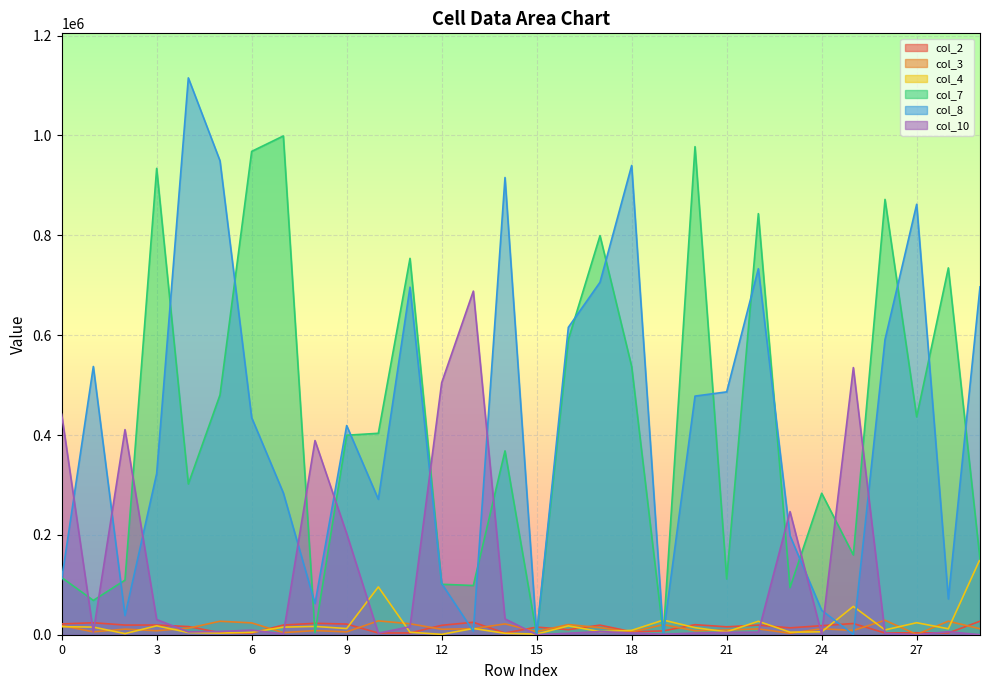

The col_10 series shows 2750 at 26. True or false?

True